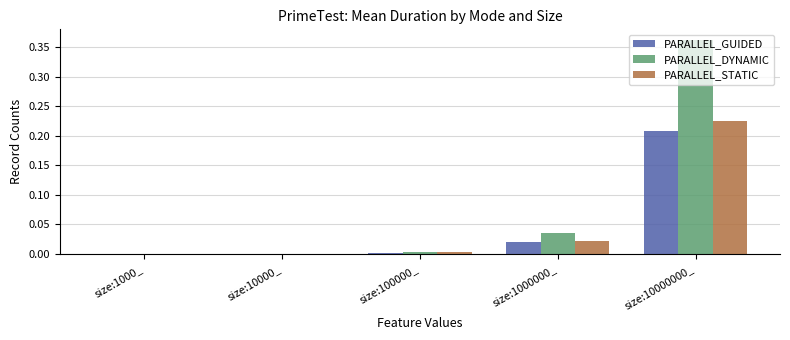

At which category is the sum across all series the highest?

size:10000000_